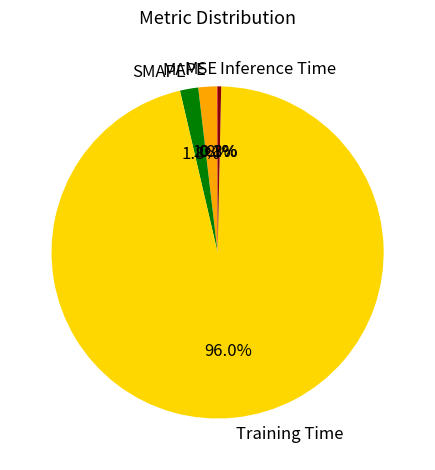

Is there a majority slice in this chart?

Yes